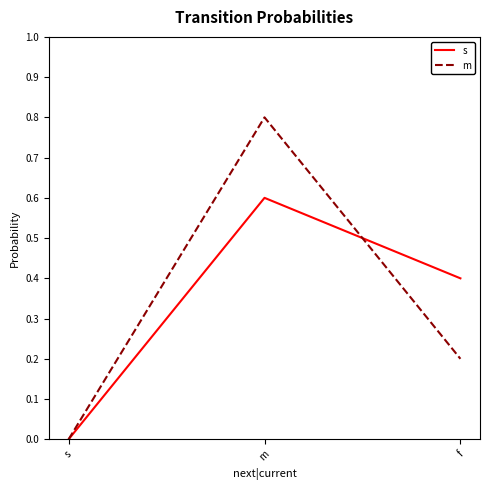

The value of s at m is 0.2. True or false?

False